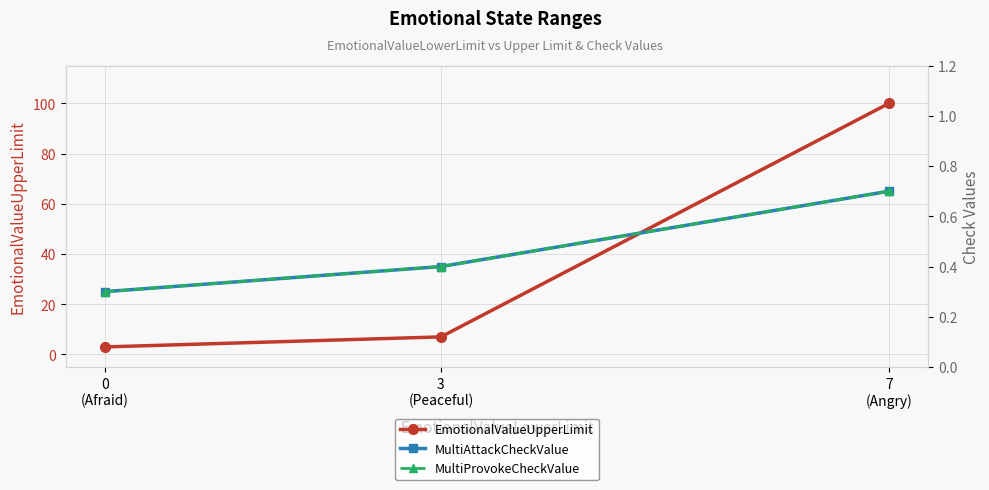

Which series has the largest range (max minus min)?

EmotionalValueUpperLimit